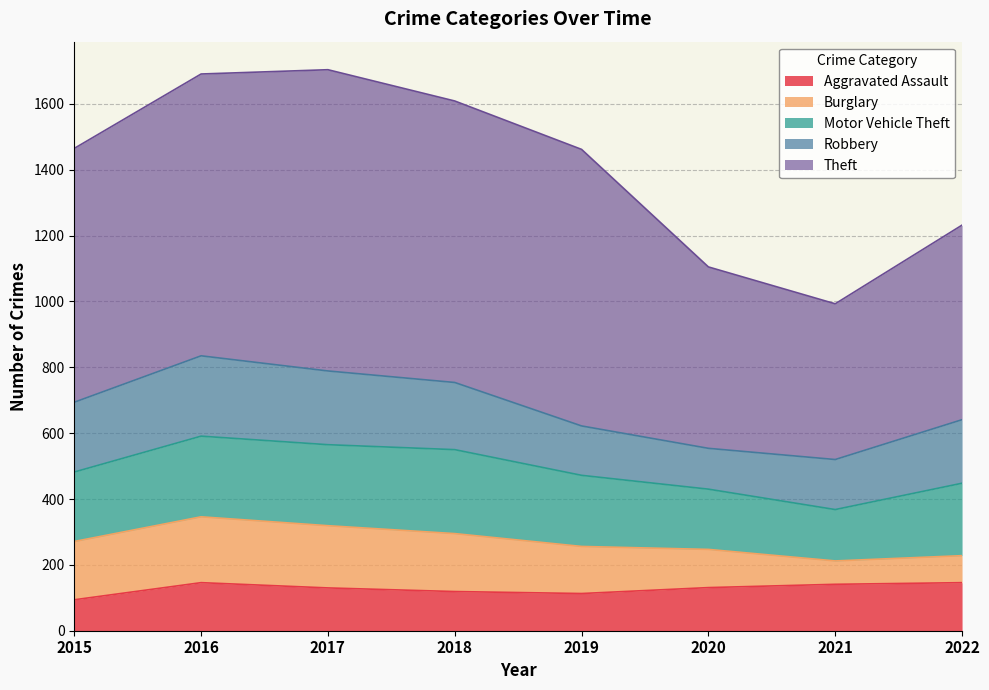

What is the maximum value shown in the chart?

915